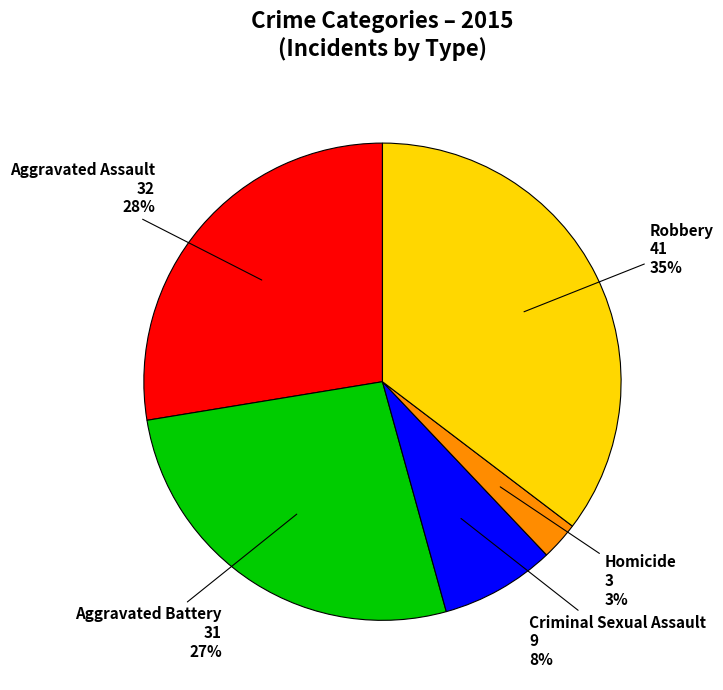

Does any single category account for the majority?

No